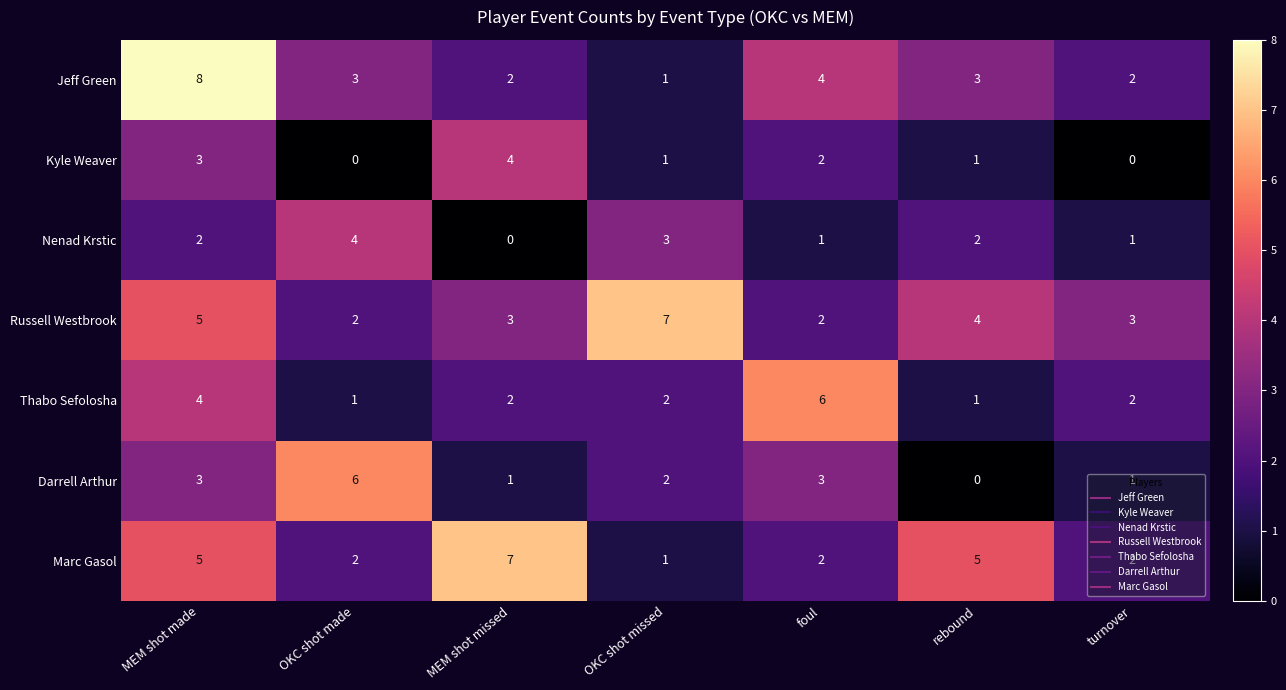

Is the value of Nenad Krstic at turnover greater than the value of Kyle Weaver at MEM shot missed?

No